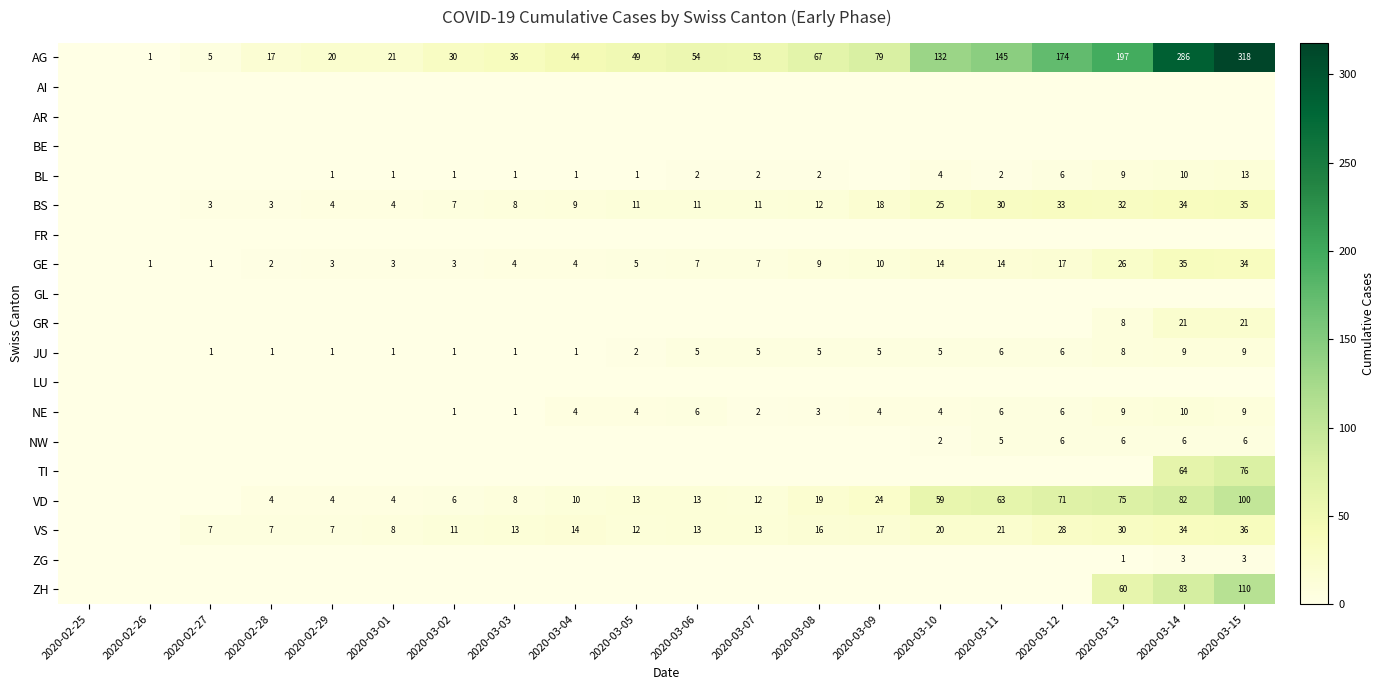

Is it true that VD equals 15 at 2020-03-09?

False